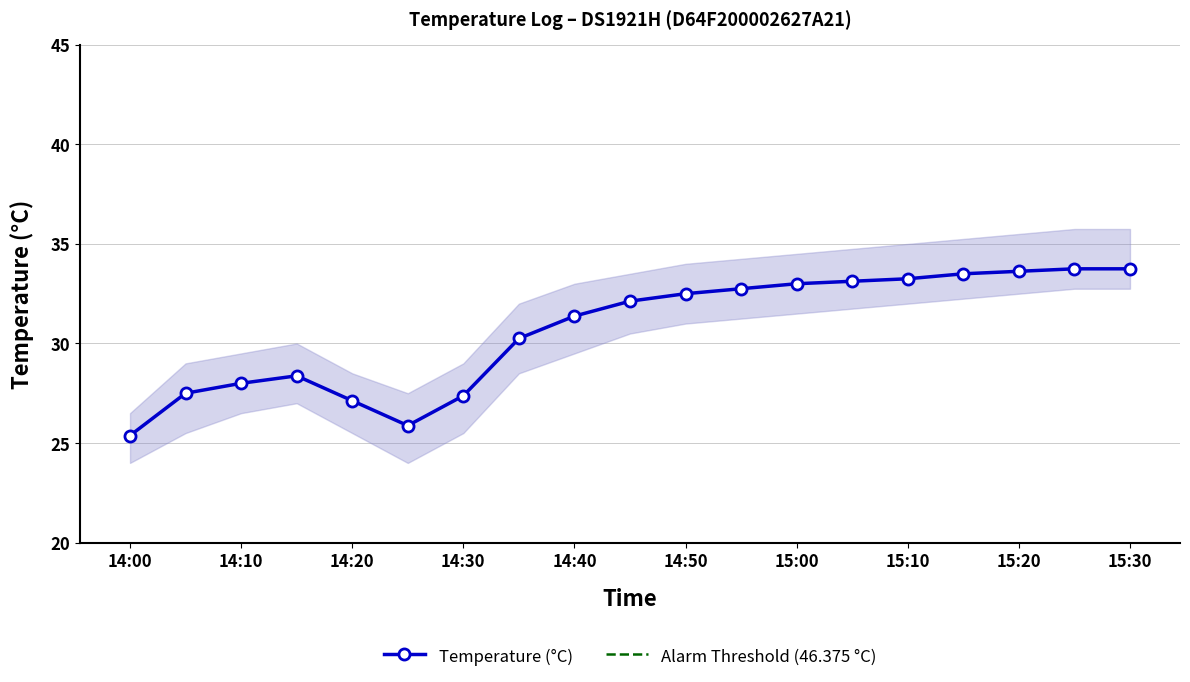

What is the sum of the values at 2023-08-30 15:15 and 2023-08-30 14:35?

63.8